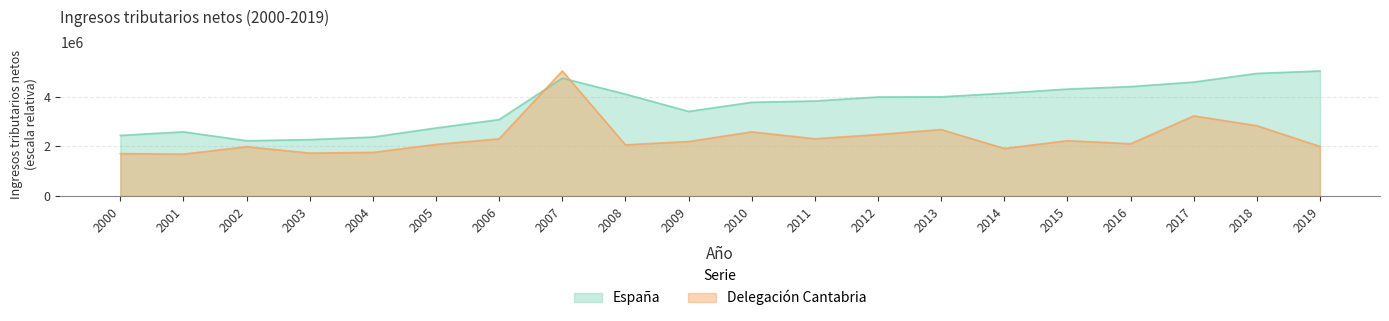

Rank the series by their average value, from highest to lowest.

España, Delegación Cantabria